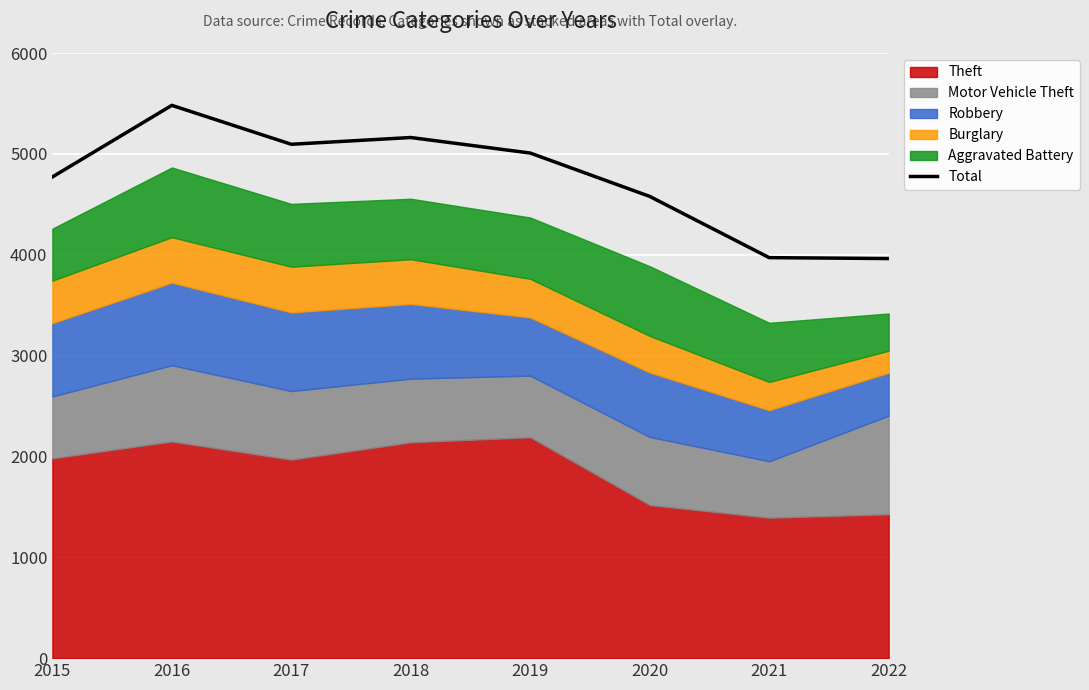

Rank the categories by value from lowest to highest.

2022, 2021, 2020, 2015, 2019, 2017, 2018, 2016